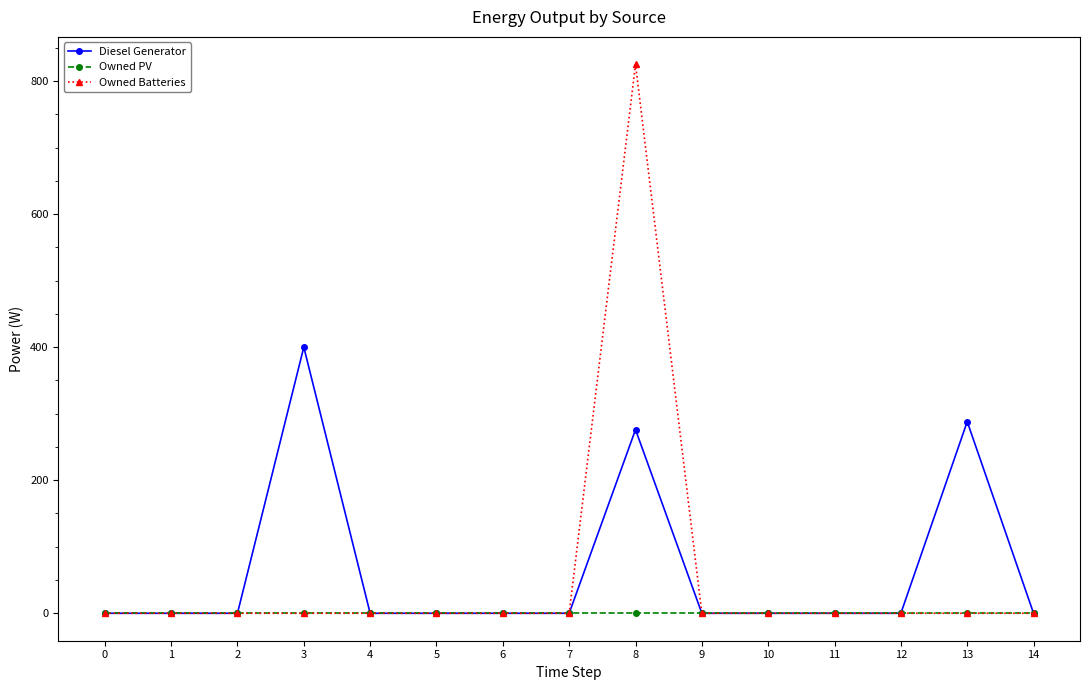

True or false: Diesel Generator has more than 0 points higher than both neighbors.

True